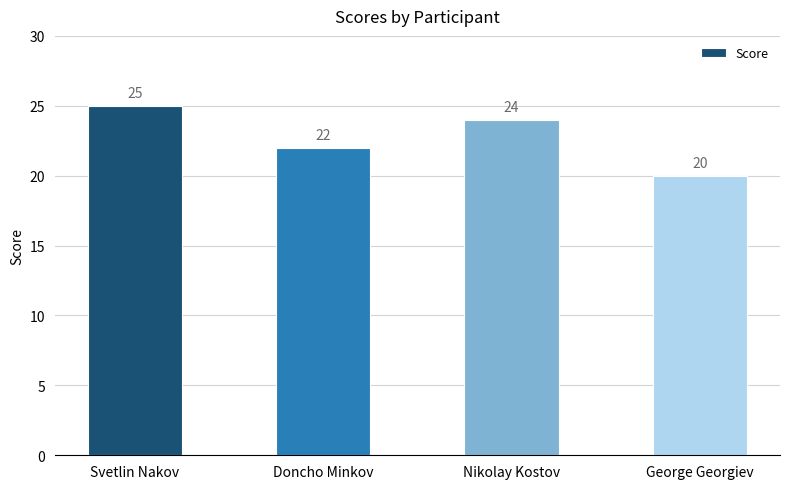

How many categories are shown in the chart?

4